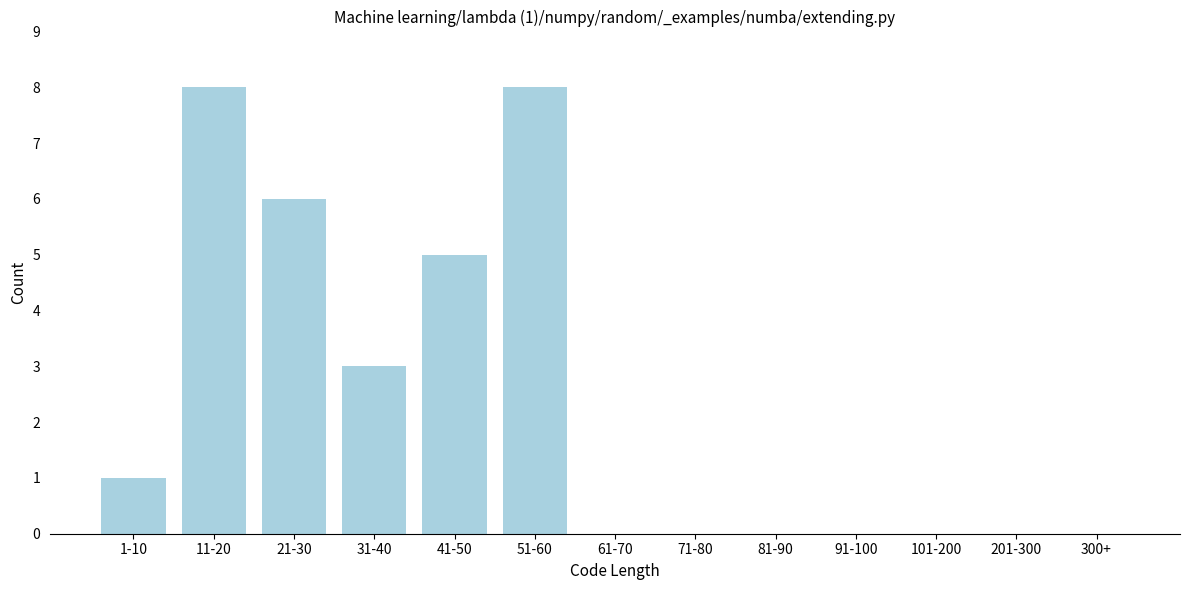

Reading left to right, transcribe all the data shown in this chart.

1-10=1	11-20=8	21-30=6	31-40=3	41-50=5	51-60=8	61-70=0	71-80=0	81-90=0	91-100=0	101-200=0	201-300=0	300+=0